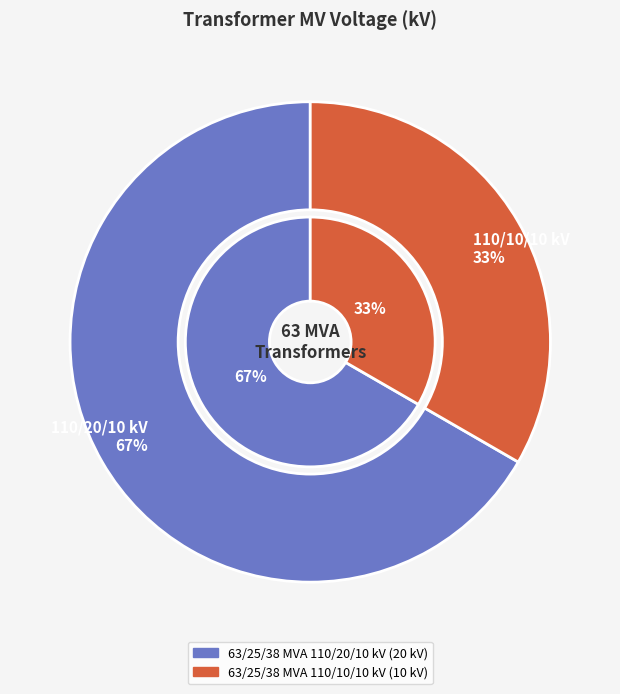

To the nearest percent, what is the combined percentage of 63/25/38 MVA 110/10/10 kV and 63/25/38 MVA 110/20/10 kV?

100%